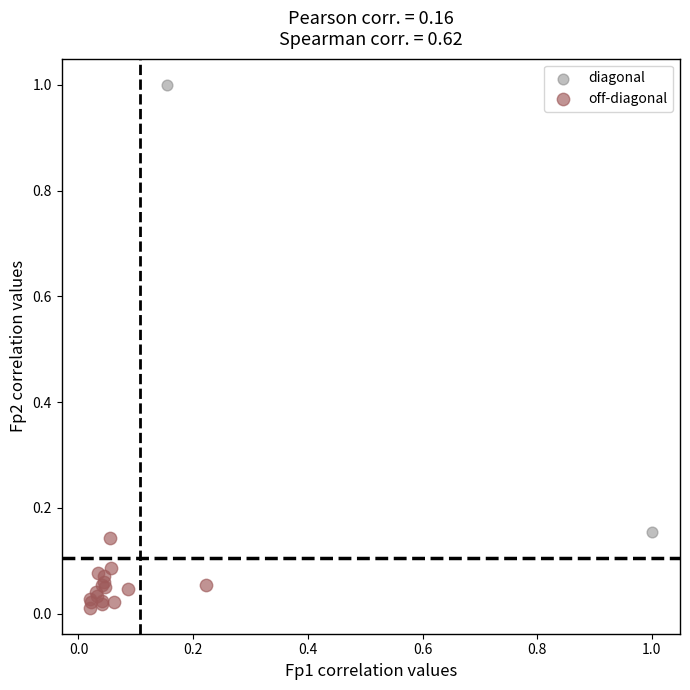

Which series reaches the minimum Y coordinate?

off-diagonal